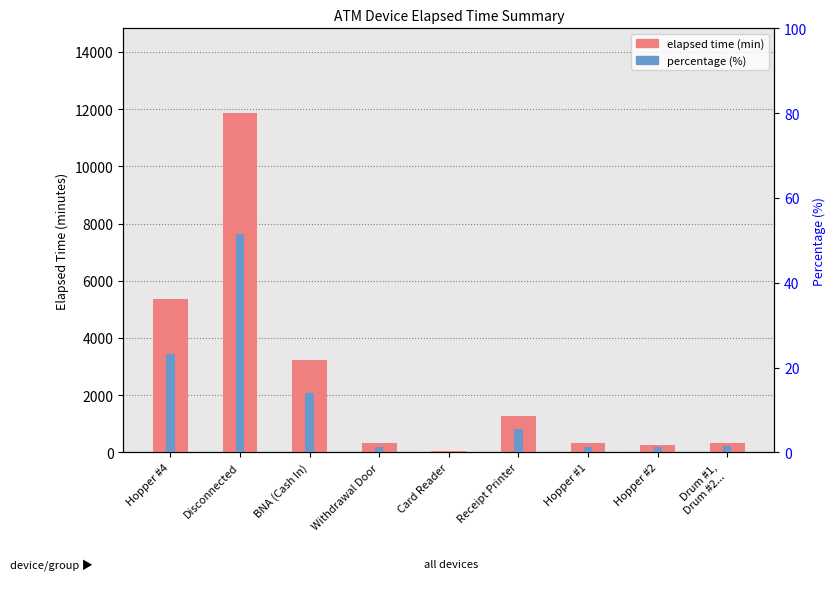

At which label is percentage (%) closest to 25?

Hopper #4